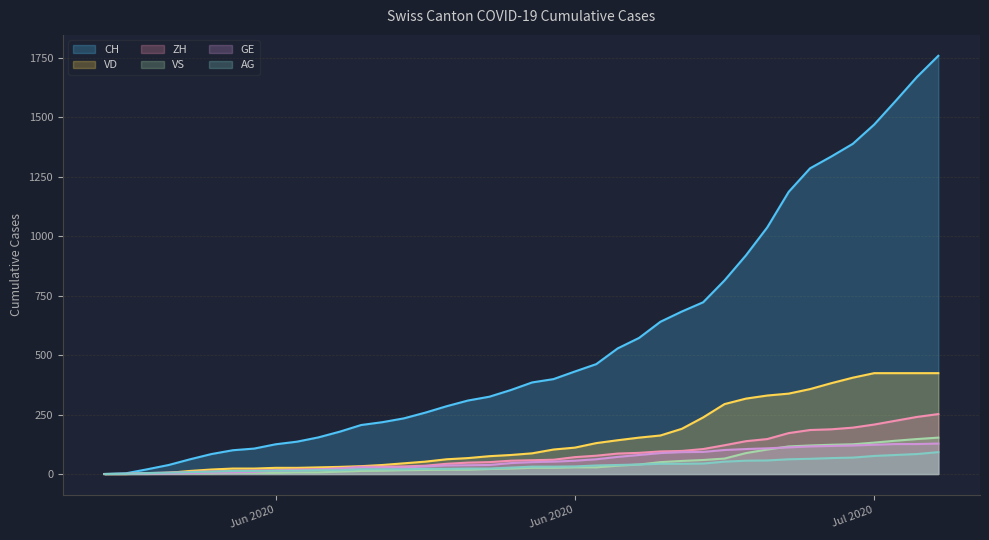

What is the difference between the maximum and second lowest values in the CH series?

1755